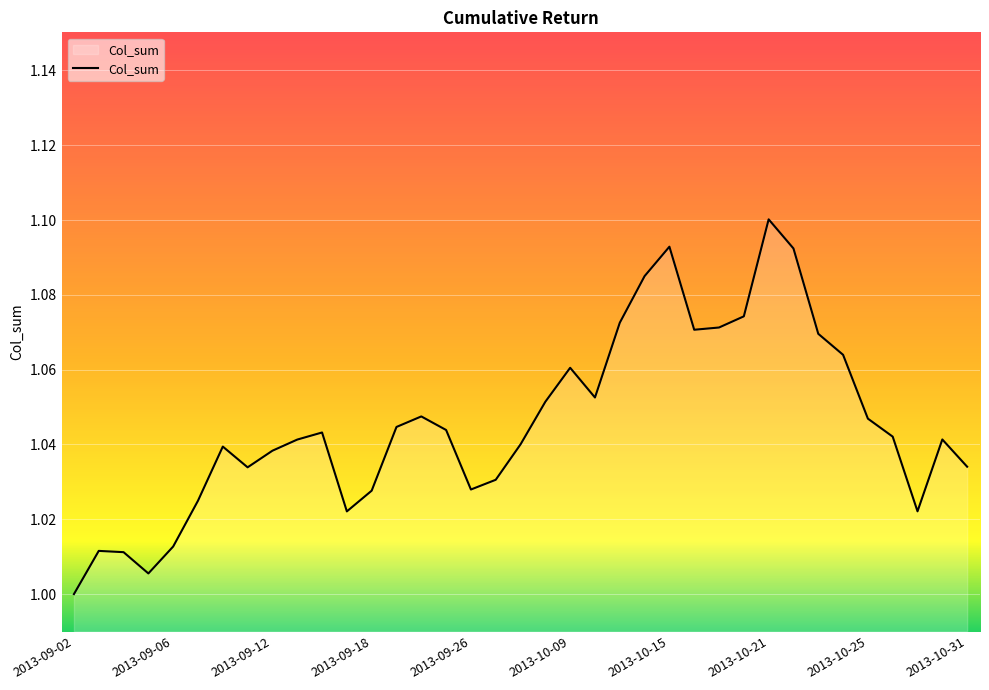

Rank the categories by value from lowest to highest.

2013-09-02, 2013-09-05, 2013-09-04, 2013-09-03, 2013-09-06, 2013-09-17, 2013-10-29, 2013-09-09, 2013-09-18, 2013-09-26, 2013-09-27, 2013-09-11, 2013-10-31, 2013-09-12, 2013-09-10, 2013-09-30, 2013-09-13, 2013-10-30, 2013-10-28, 2013-09-16, 2013-09-25, 2013-09-23, 2013-10-25, 2013-09-24, 2013-10-08, 2013-10-10, 2013-10-09, 2013-10-24, 2013-10-23, 2013-10-16, 2013-10-17, 2013-10-11, 2013-10-18, 2013-10-14, 2013-10-22, 2013-10-15, 2013-10-21